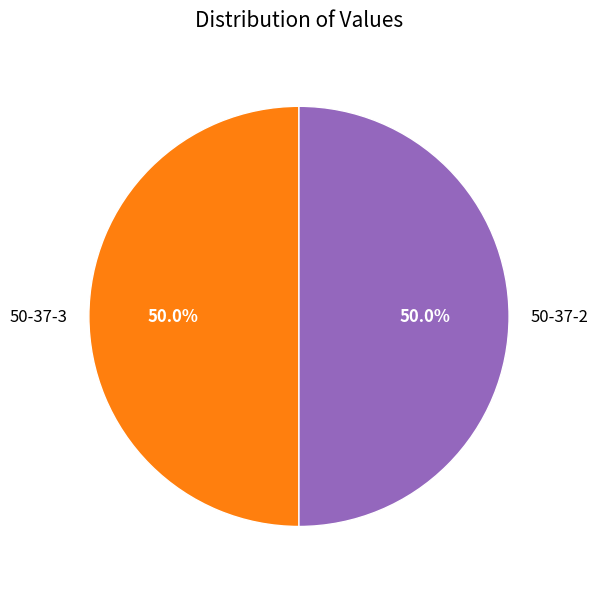

How many segments does this pie chart have?

2